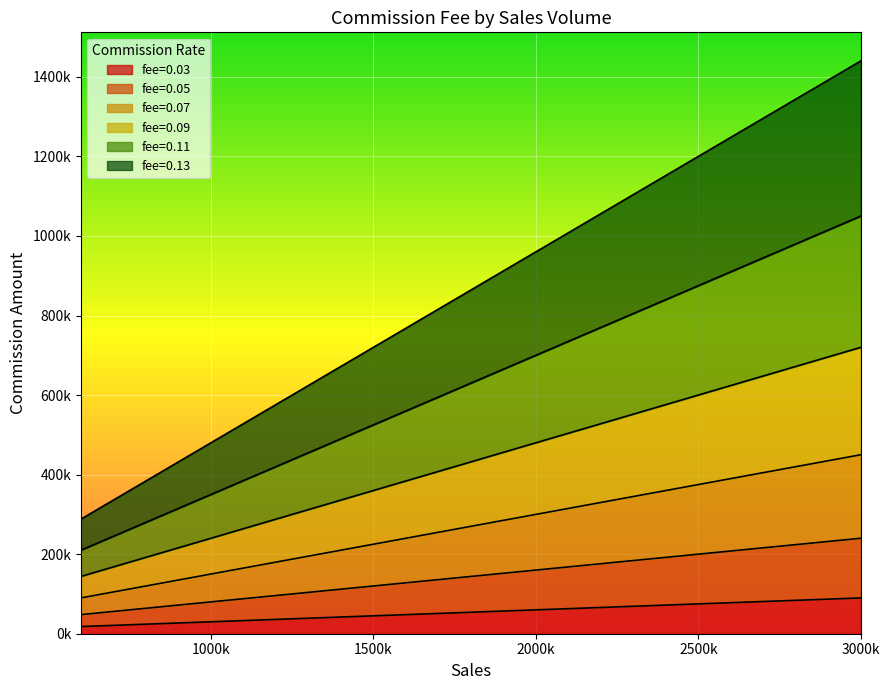

What are all the series names shown in the legend?

fee=0.03, fee=0.05, fee=0.07, fee=0.09, fee=0.11, fee=0.13